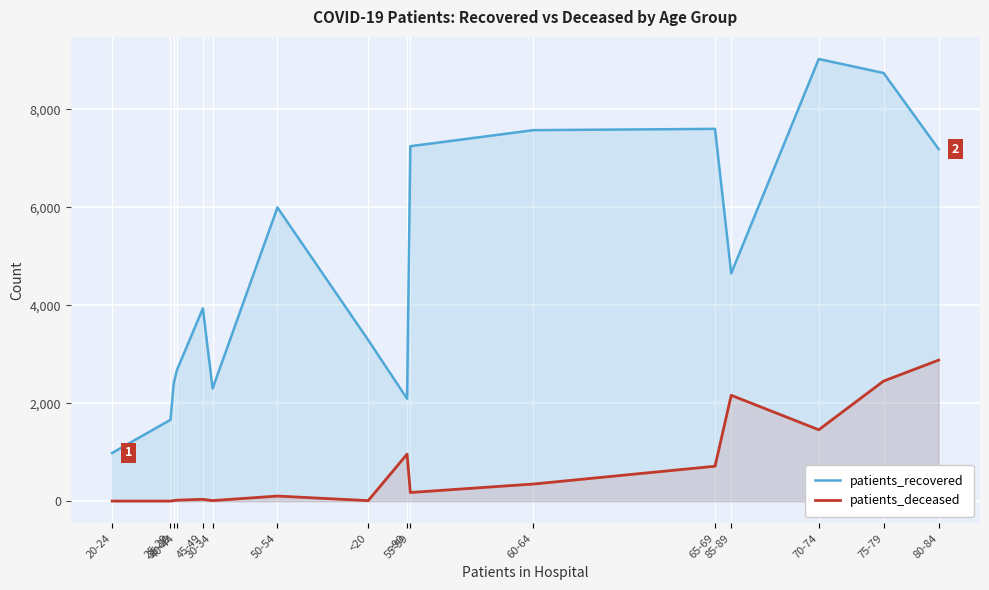

Rank the series at 40-44 from highest to lowest value.

patients_recovered, patients_deceased